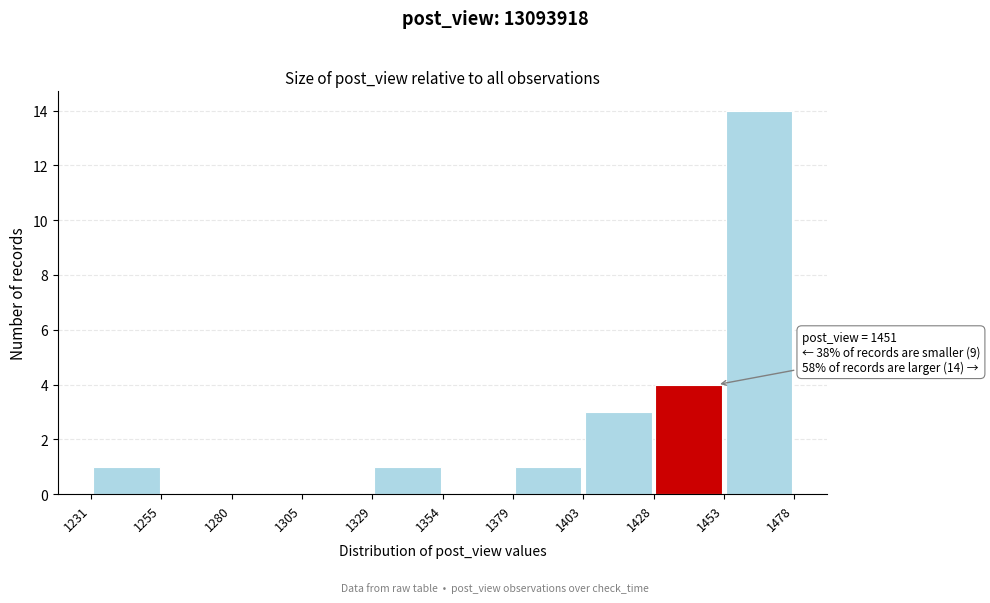

Which range on the x-axis has the tallest bar?

1453 to 1478